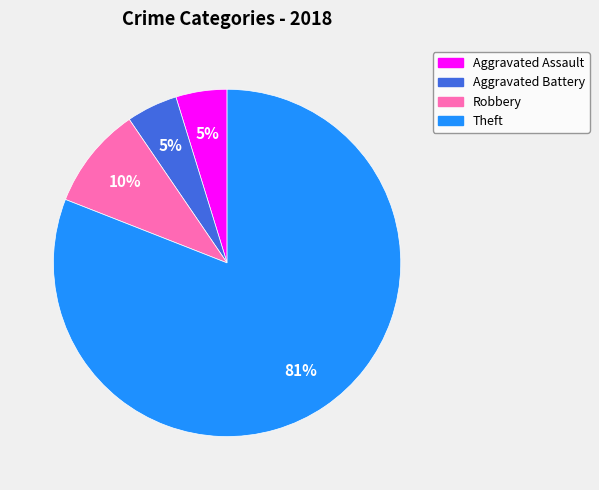

Combined, do Theft and Aggravated Assault account for over 50%?

Yes